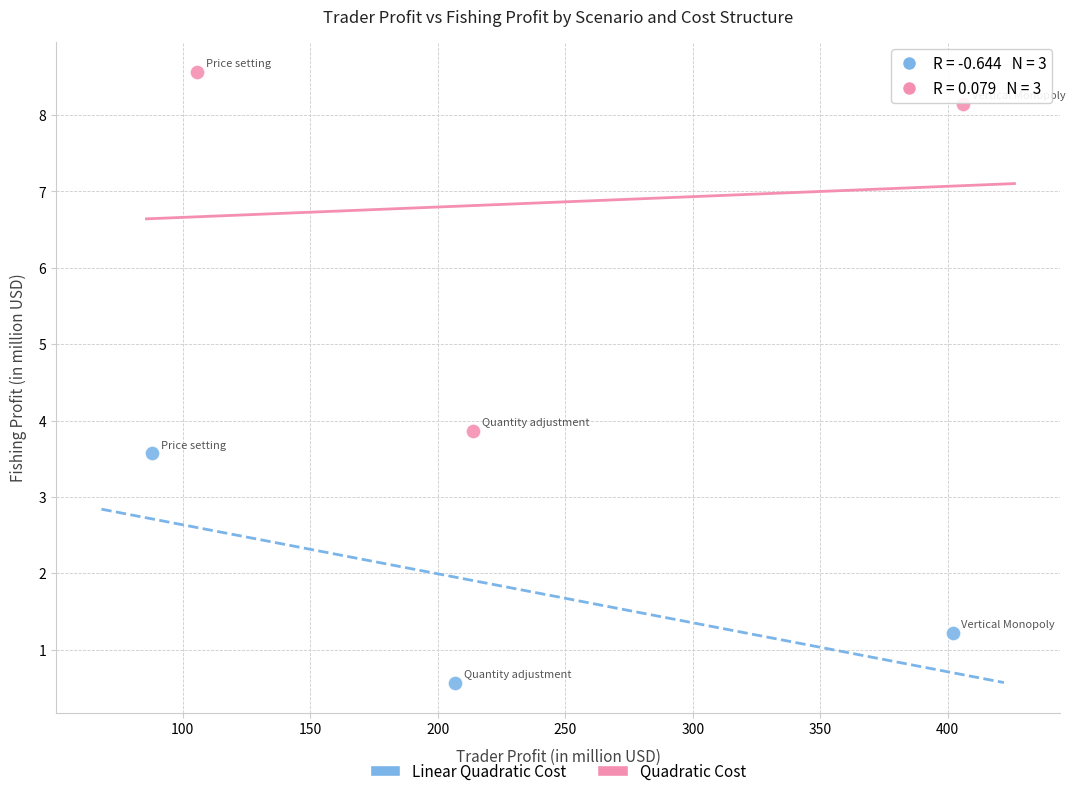

Which series contains the lowest Y value?

Linear Quadratic Cost